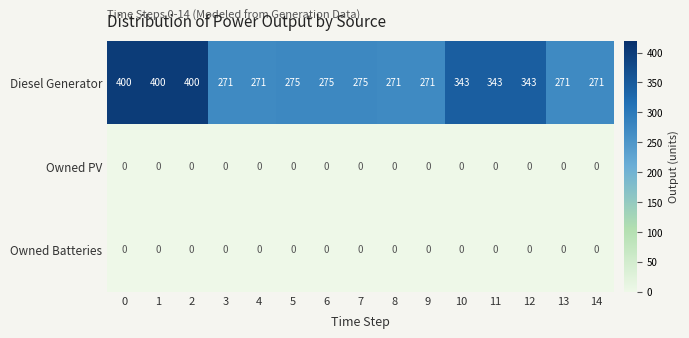

Which series has the widest spread of values?

Diesel Generator